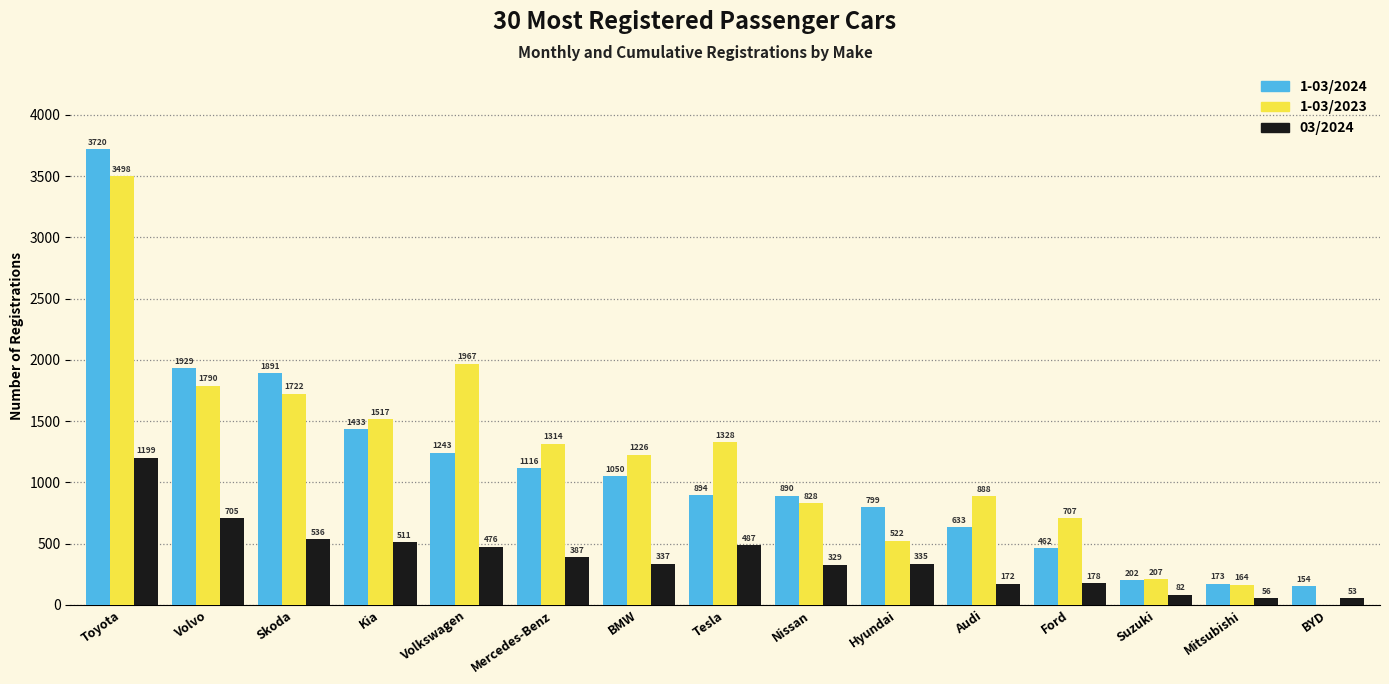

Reading right to left, extract all data points from this chart.

1-03/2024: BYD=154	Mitsubishi=173	Suzuki=202	Ford=462	Audi=633	Hyundai=799	Nissan=890	Tesla=894	BMW=1050	Mercedes-Benz=1116	Volkswagen=1243	Kia=1433	Skoda=1891	Volvo=1929	Toyota=3720
1-03/2023: BYD=0	Mitsubishi=164	Suzuki=207	Ford=707	Audi=888	Hyundai=522	Nissan=828	Tesla=1328	BMW=1226	Mercedes-Benz=1314	Volkswagen=1967	Kia=1517	Skoda=1722	Volvo=1790	Toyota=3498
03/2024: BYD=53	Mitsubishi=56	Suzuki=82	Ford=178	Audi=172	Hyundai=335	Nissan=329	Tesla=487	BMW=337	Mercedes-Benz=387	Volkswagen=476	Kia=511	Skoda=536	Volvo=705	Toyota=1199